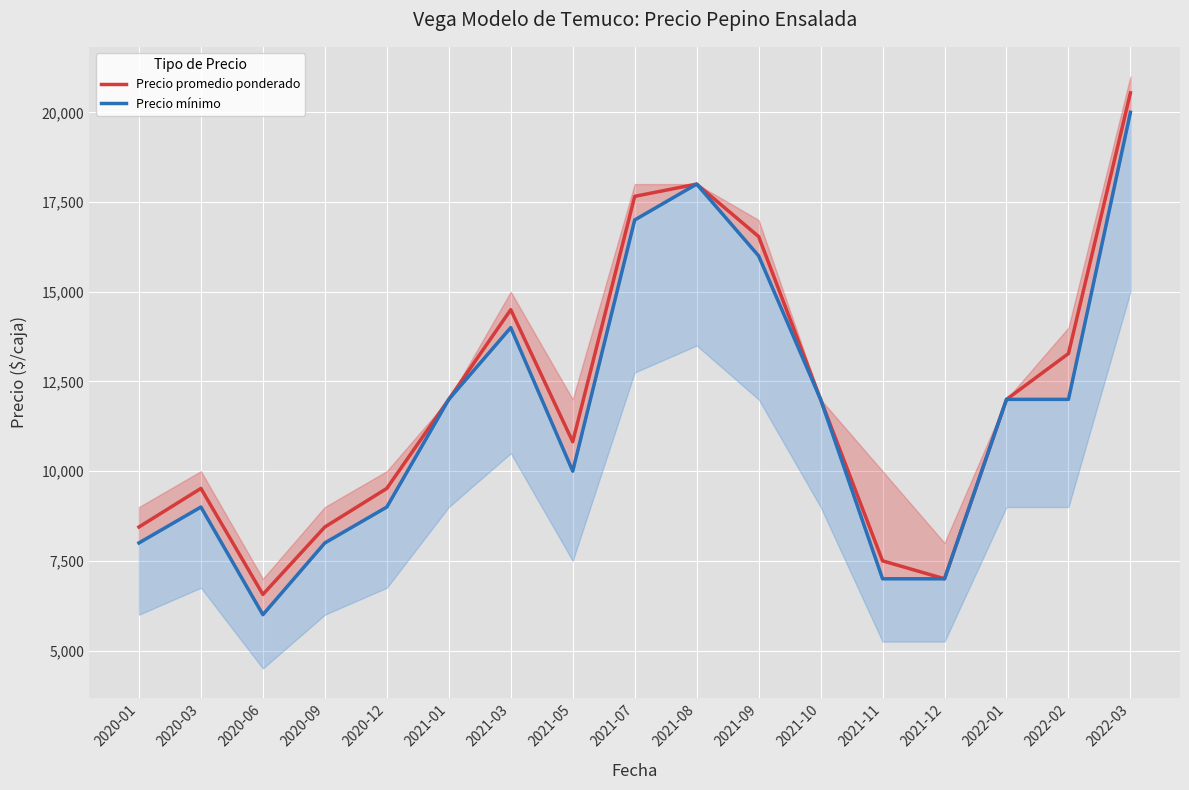

Rank the series by their average value, from lowest to highest.

Precio mínimo, Precio promedio ponderado